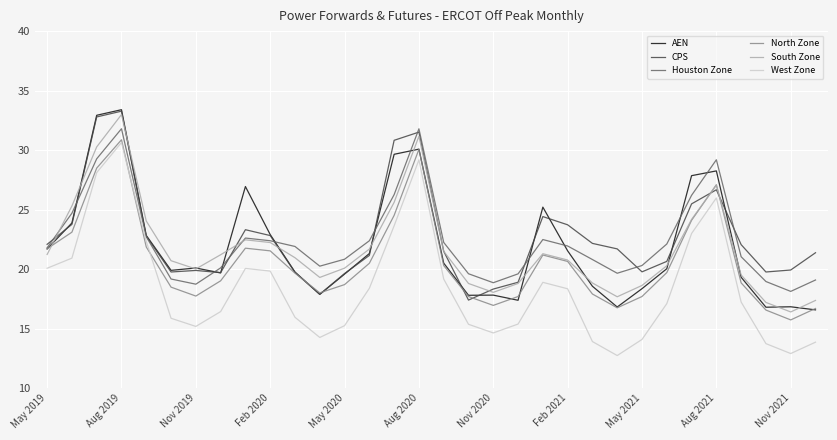

What is the maximum value for South Zone?

33.0